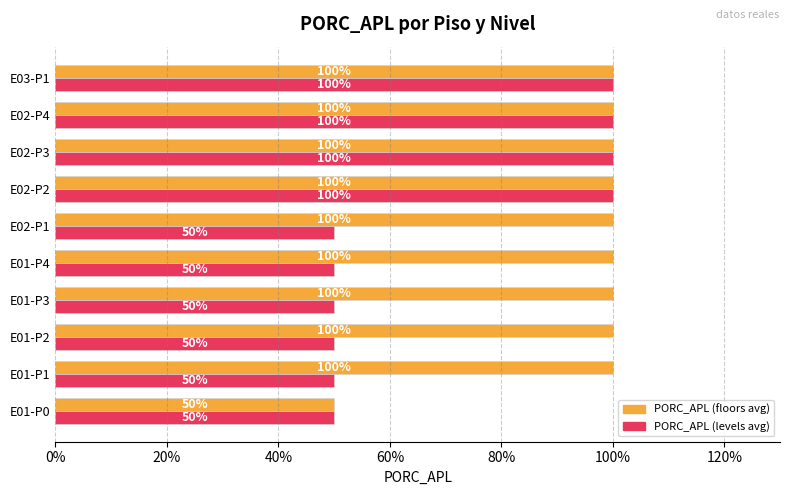

What are all the series names shown in the legend?

PORC_APL (floors avg), PORC_APL (levels avg)